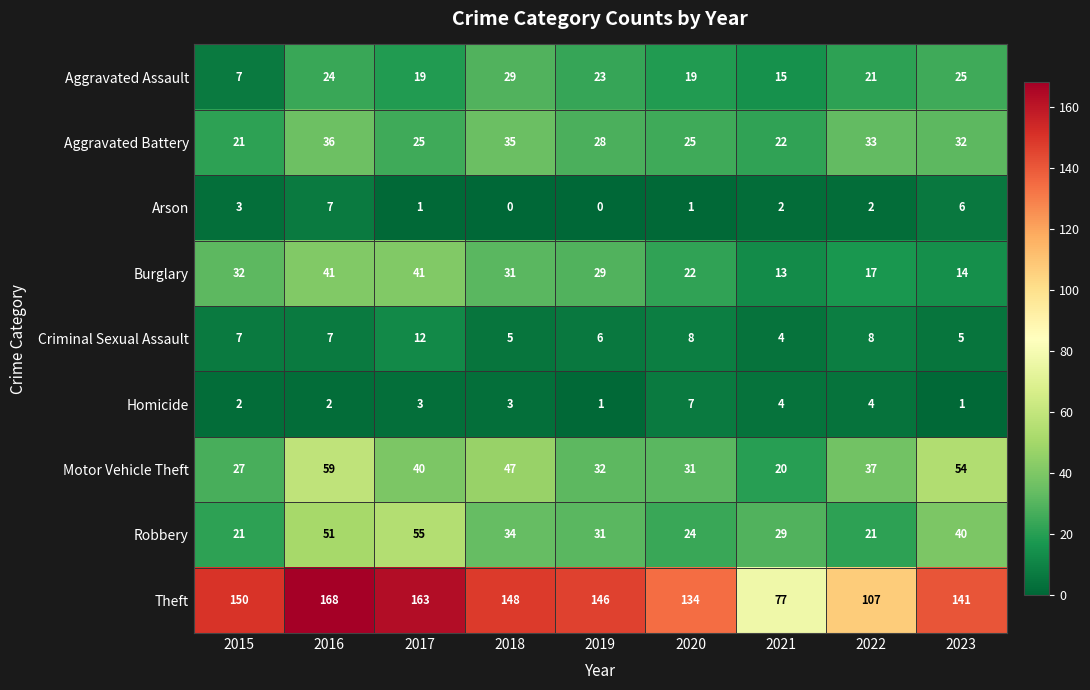

What is the difference between the highest and lowest values at 2016?

166